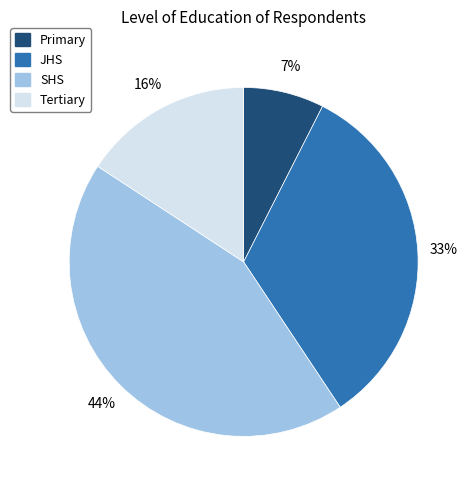

To the nearest percent, what is the combined percentage of Primary and Tertiary?

23%